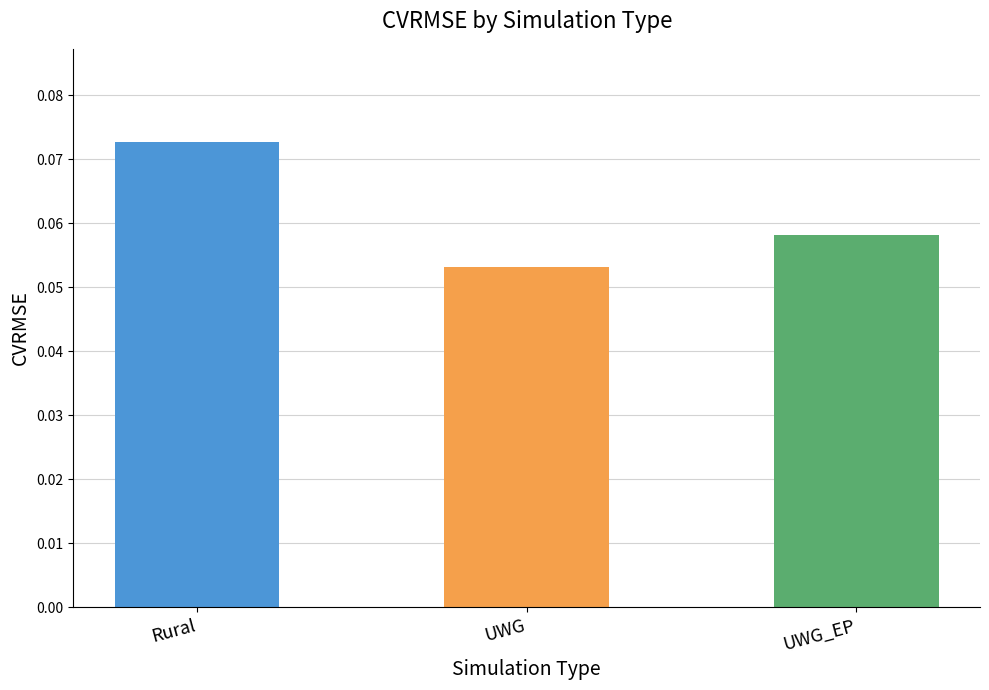

Which has a higher value, Rural or UWG?

Rural